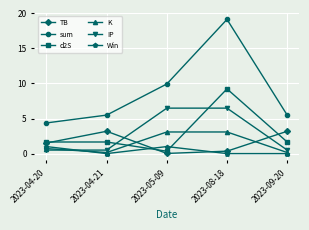

Which series has the largest total across all categories?

sum